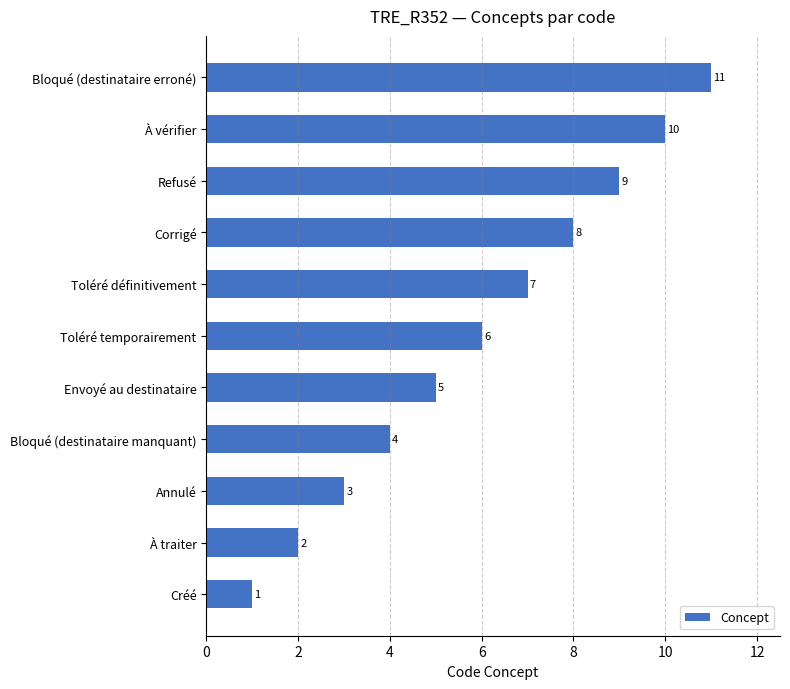

The chart shows a value of 11 at Toléré définitivement. True or false?

False